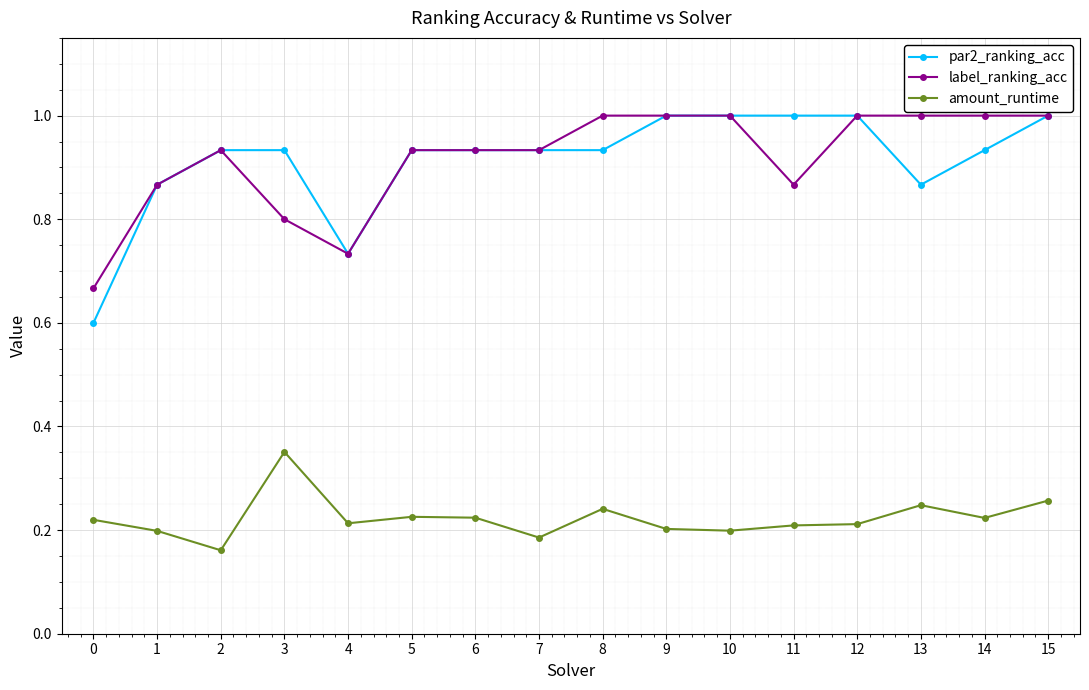

What is the highest value of the label_ranking_acc series?

1.0